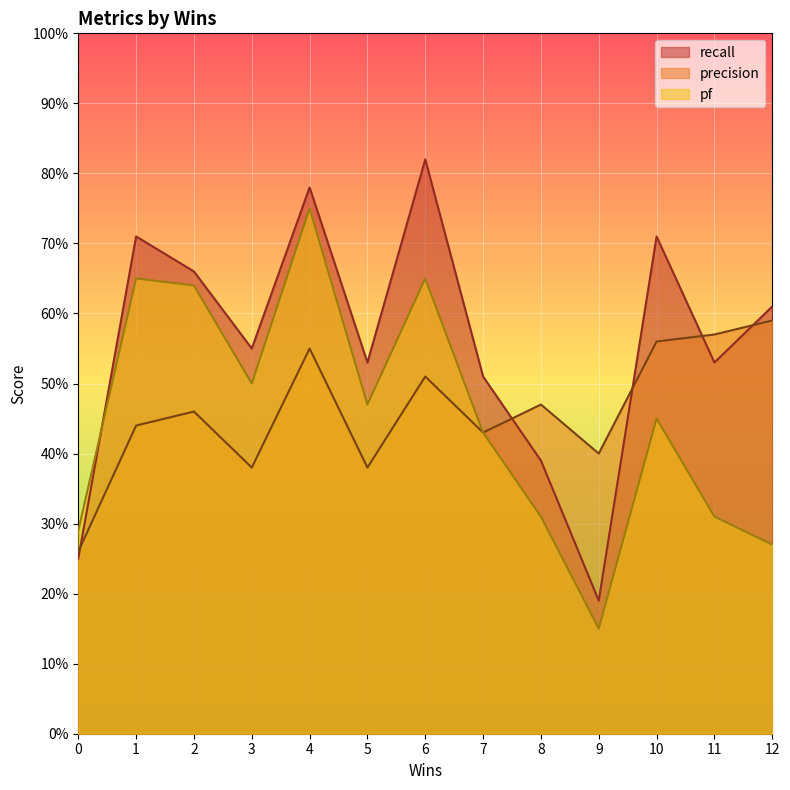

Rank the series by their maximum value, from lowest to highest.

precision, pf, recall